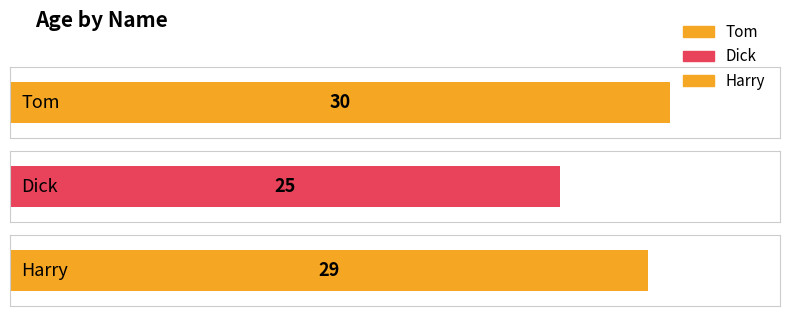

Approximately how many times larger is the value at Tom compared to Harry?

1.0